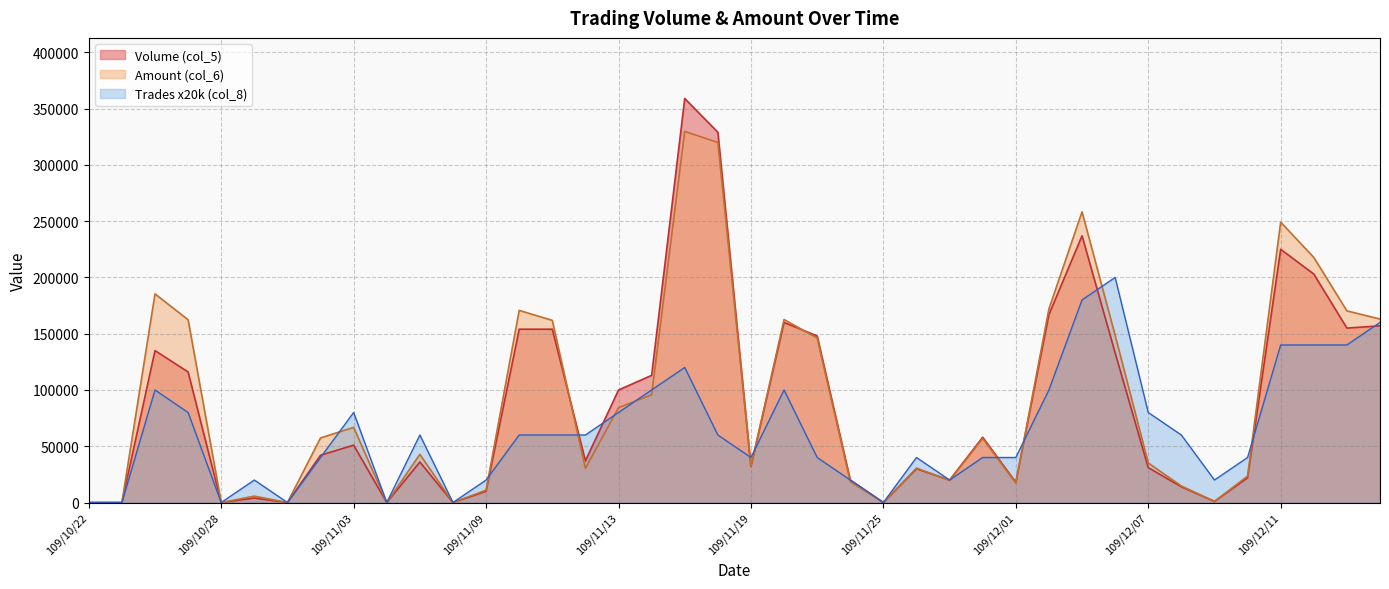

How many values in the Amount (col_6) series exceed 56920?

19